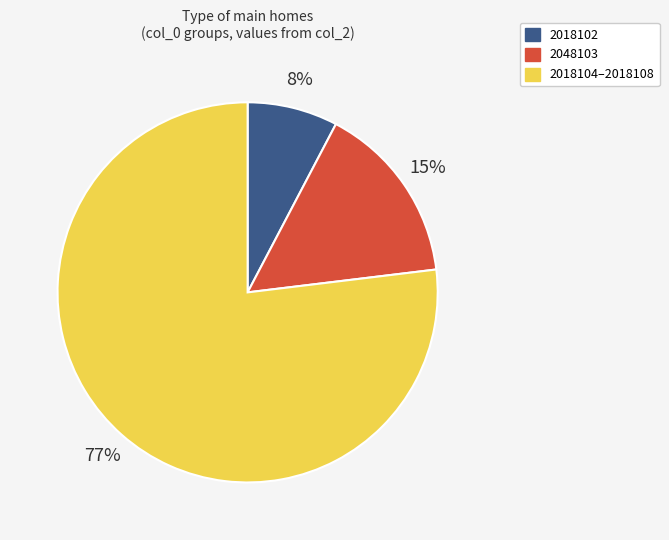

Which slice represents more than half of the pie?

2018104–2018108